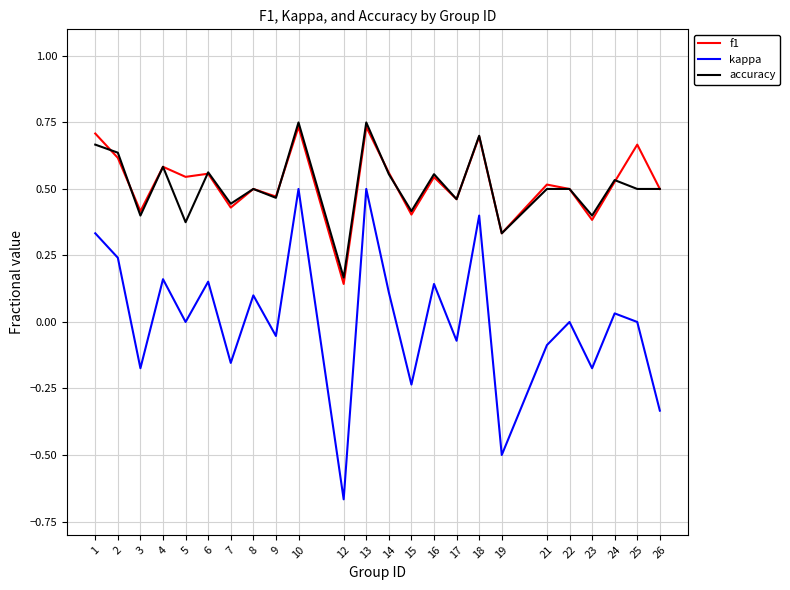

Which series changed the most between 6 and 13?

kappa